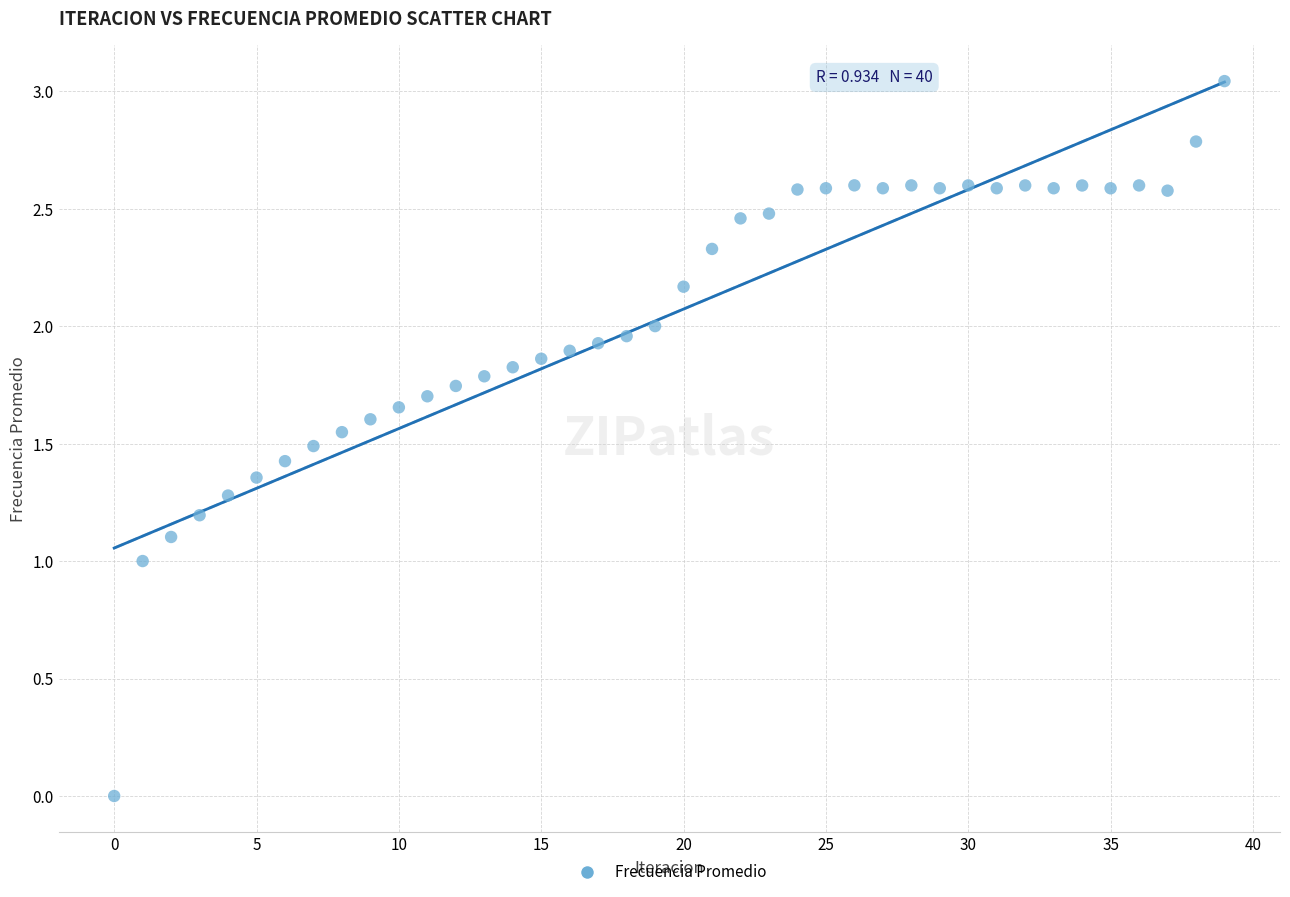

Count the number of points in this scatter plot.

40